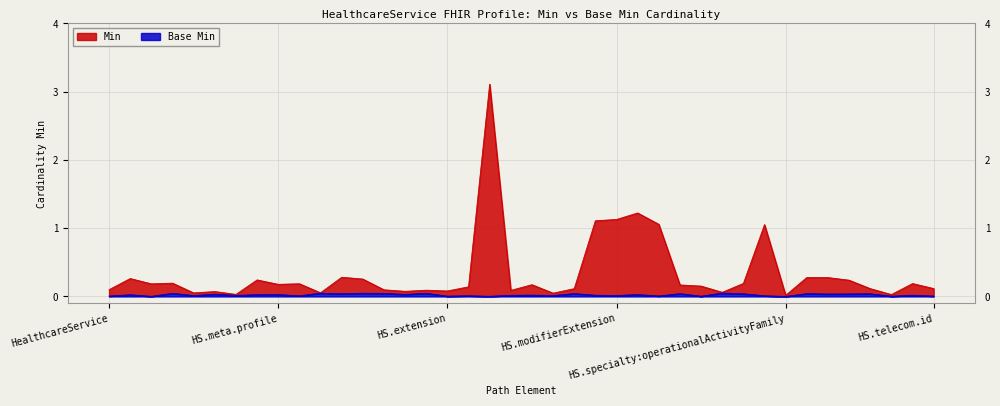

What is the average value?

0.3